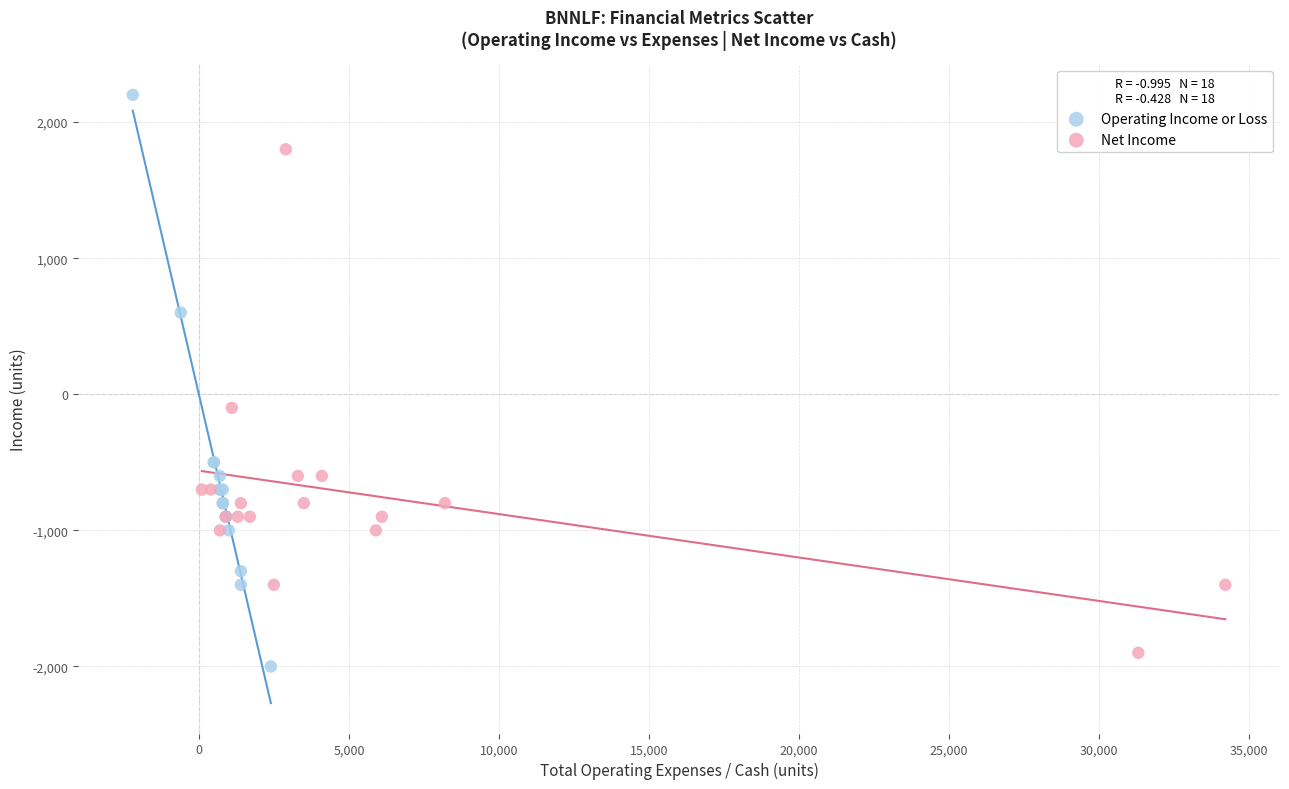

What are all the series names shown in the legend?

Operating Income or Loss, Net Income